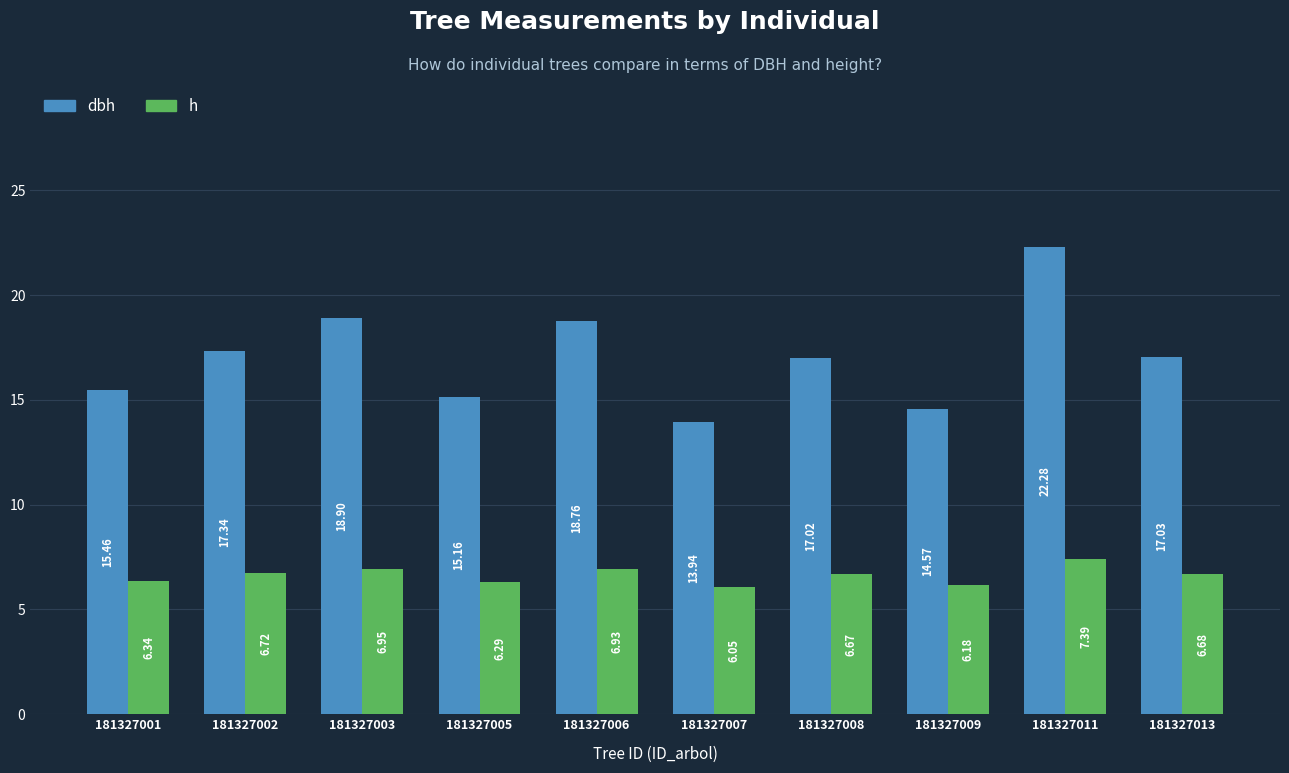

Rank the series by their maximum value, from highest to lowest.

dbh, h